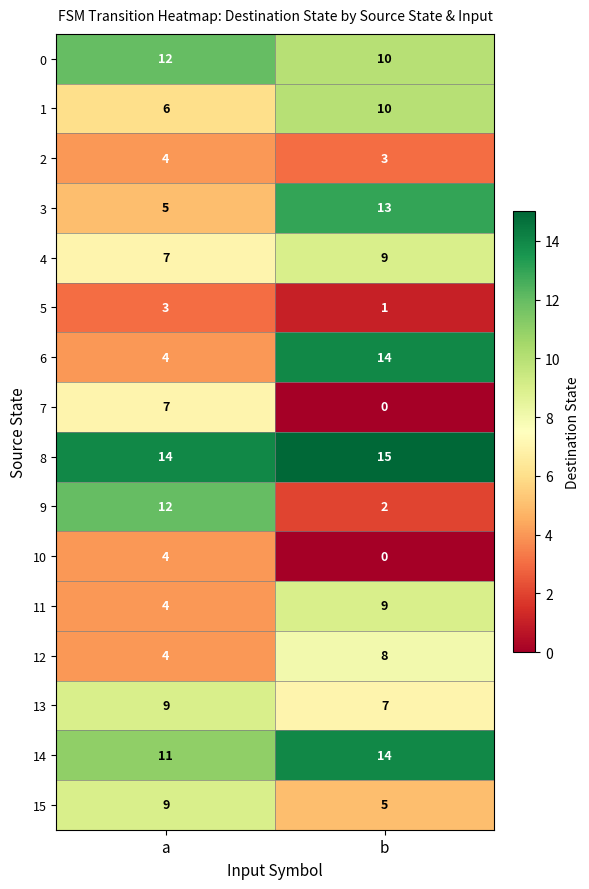

What is the sum of the 6 values at a and b?

18